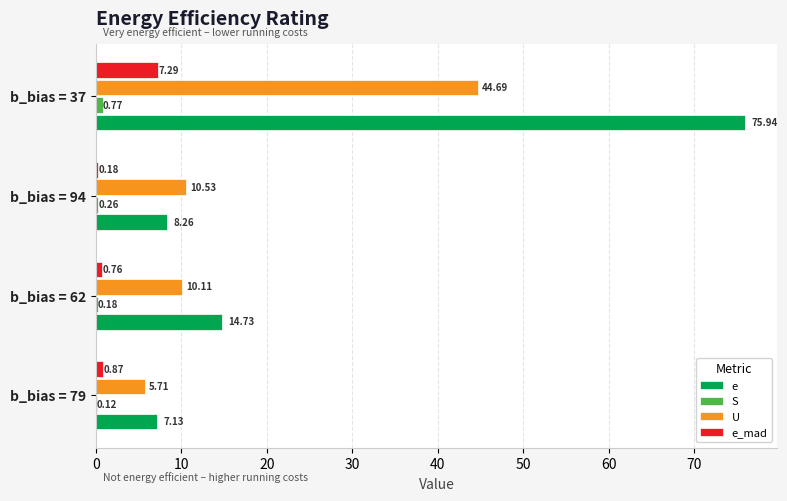

What is the sum of the U values at b_bias = 94 and b_bias = 37?

55.2